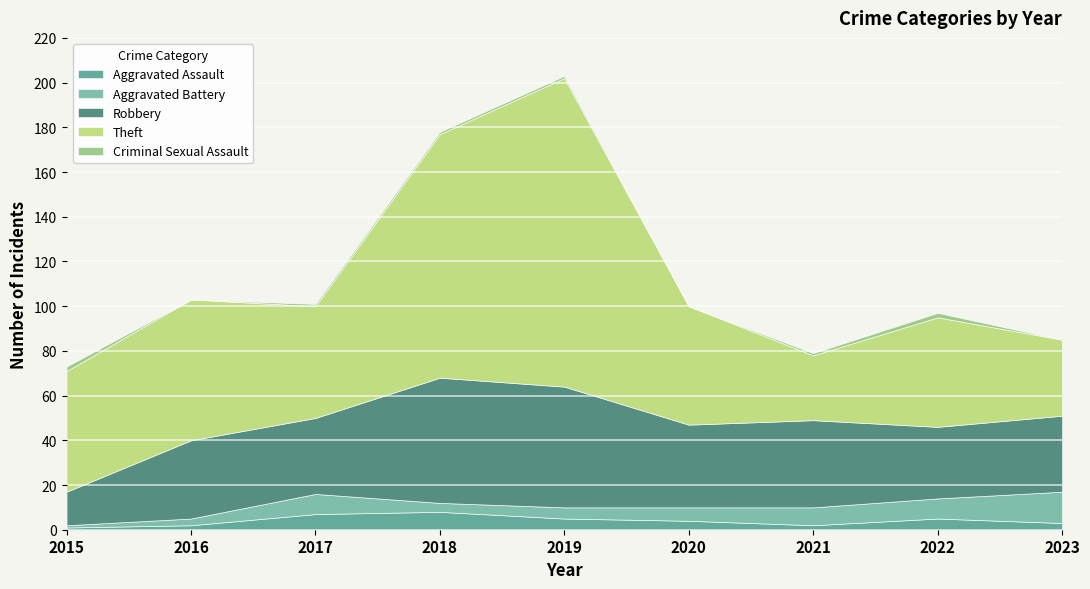

At which category is the sum across all series the highest?

2019